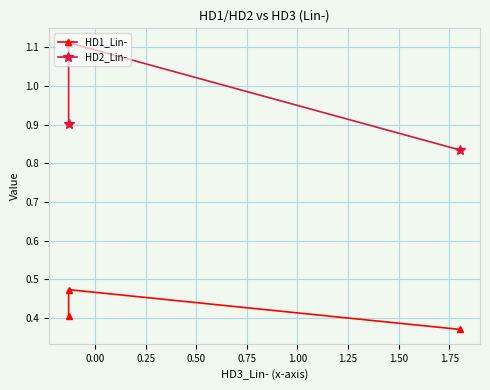

Reading left to right, list all the values displayed in this chart.

HD1_Lin-: 0.4	0.5	0.4
HD2_Lin-: 0.9	1.1	0.8